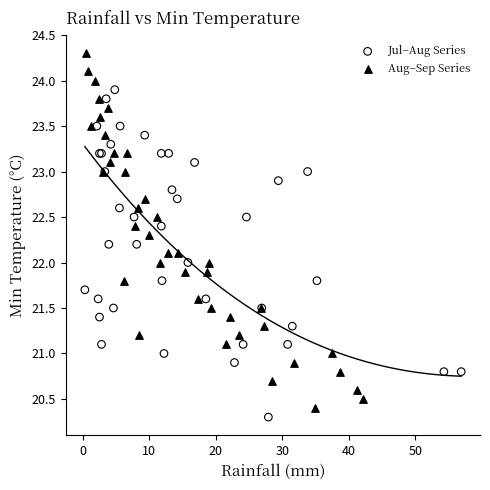

Which series has the largest Y range (max minus min)?

Aug–Sep Series